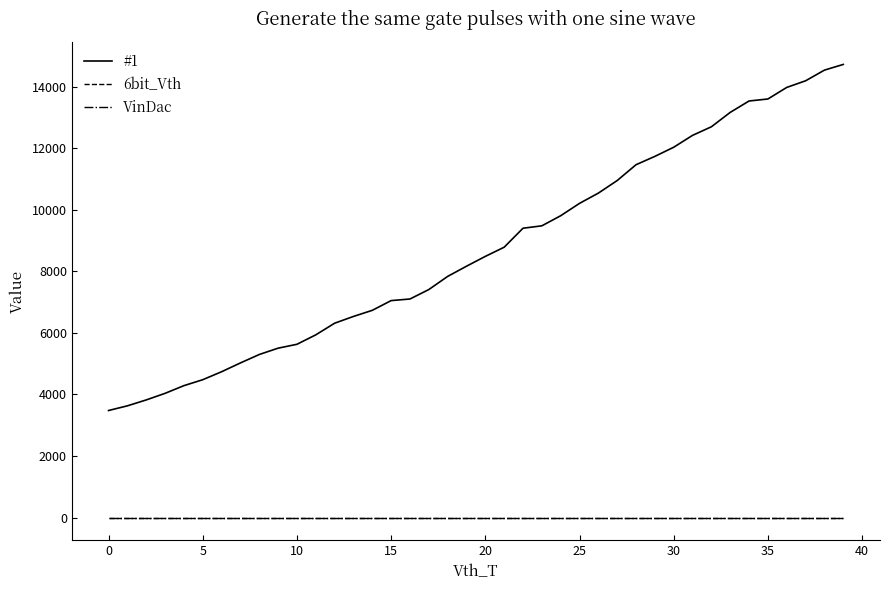

Does the chart have visible grid lines?

No